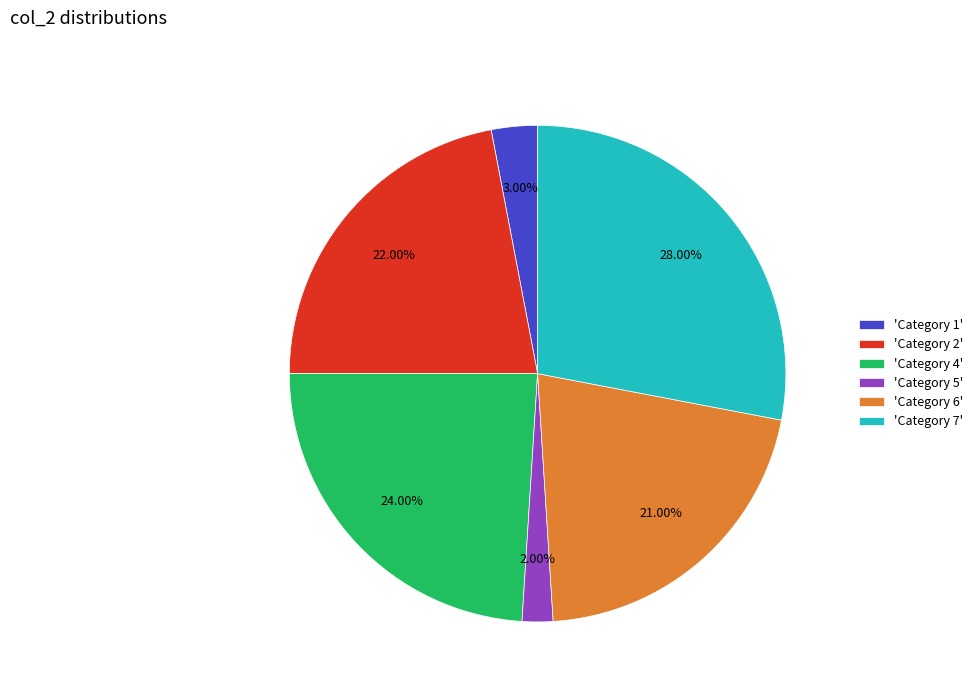

Does any single category account for the majority?

No